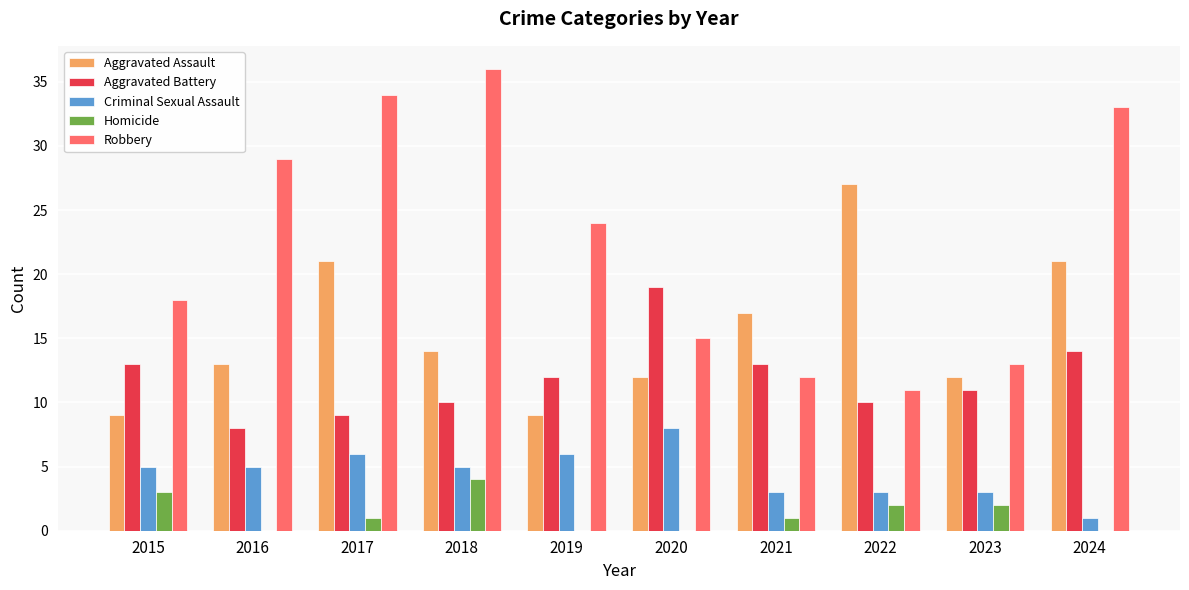

At which category is the sum across all series the highest?

2017